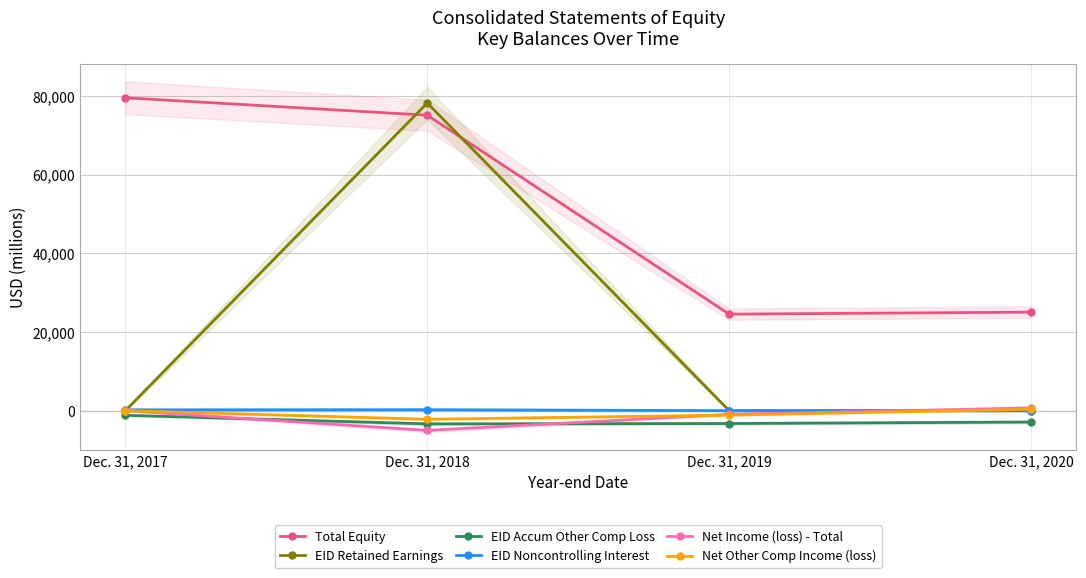

Which series ends up on top after the final intersection of EID Accum Other Comp Loss and Net Income (loss) - Total?

Net Income (loss) - Total